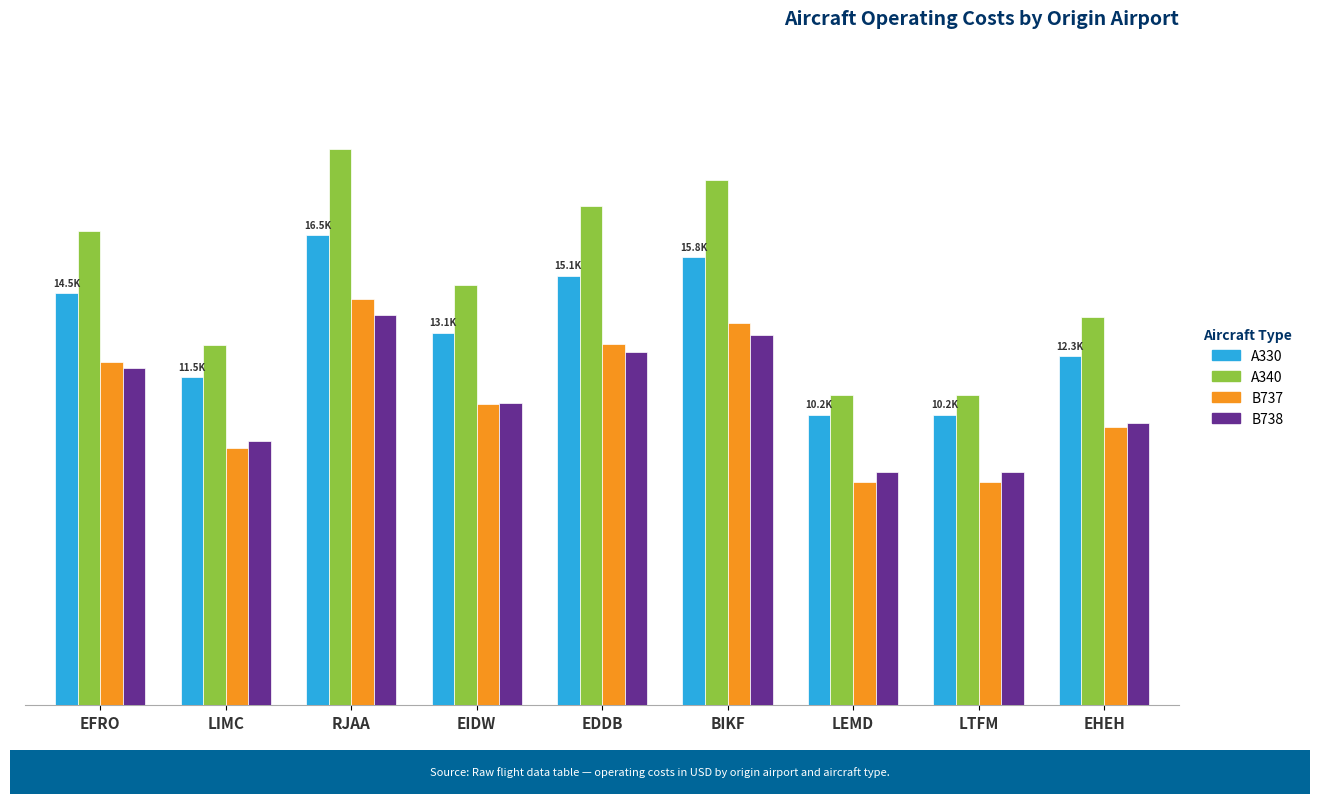

At which category is the sum across all series the highest?

RJAA